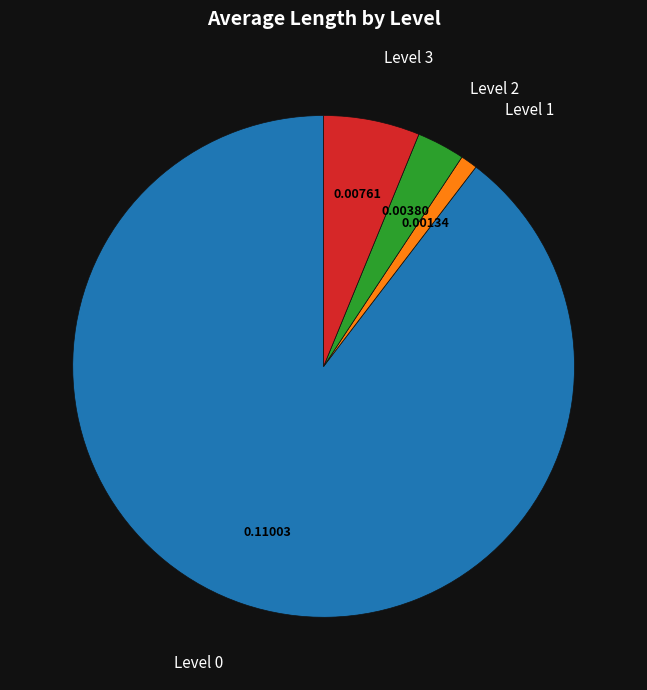

The Level 2 slice represents 3% of the pie. True or false?

True